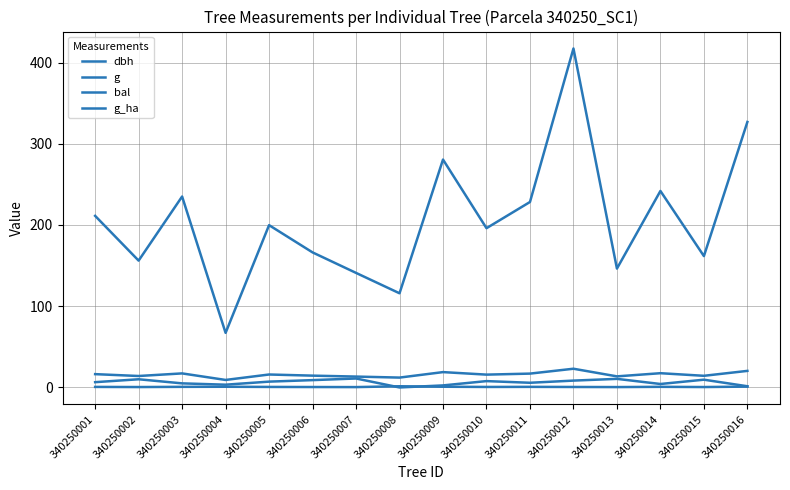

Which category has the highest value in the g series?

340250012